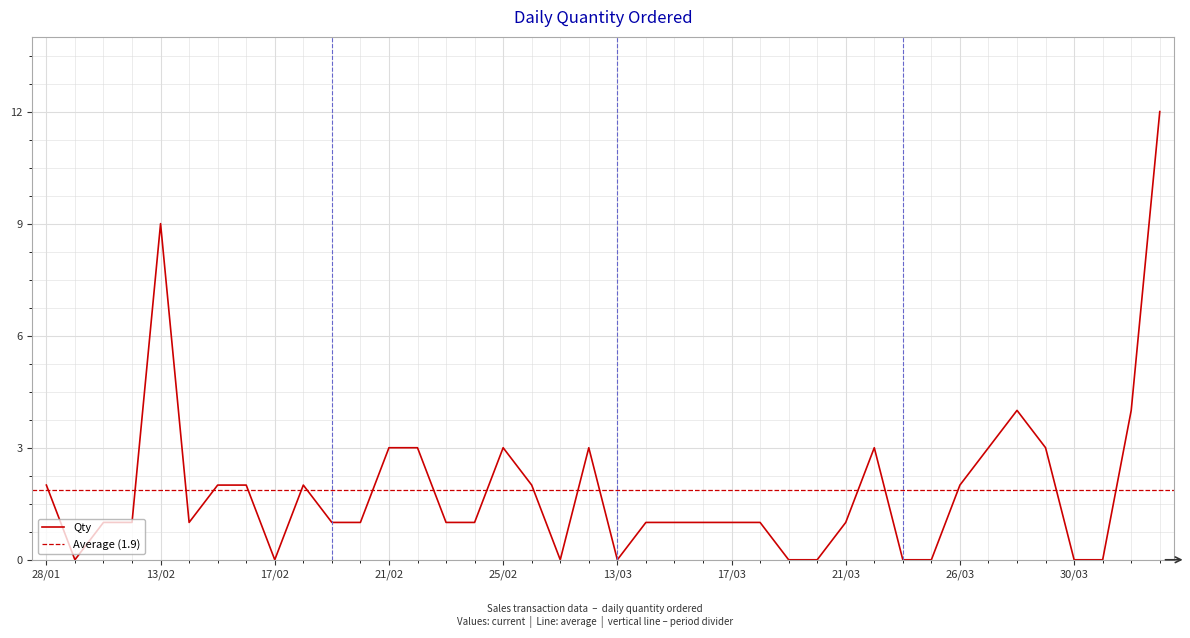

What is the difference between the maximum and minimum values?

12